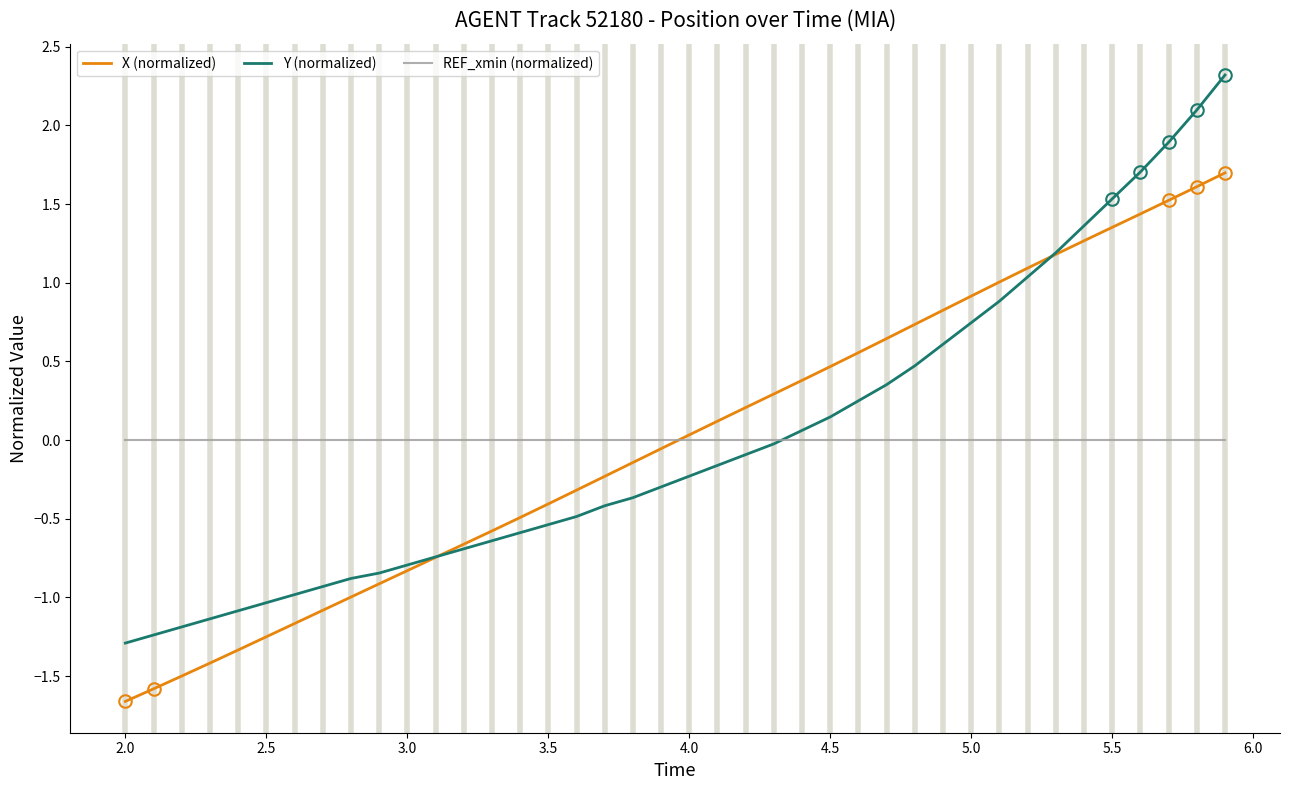

How many negative values does the X (normalized) series have?

20